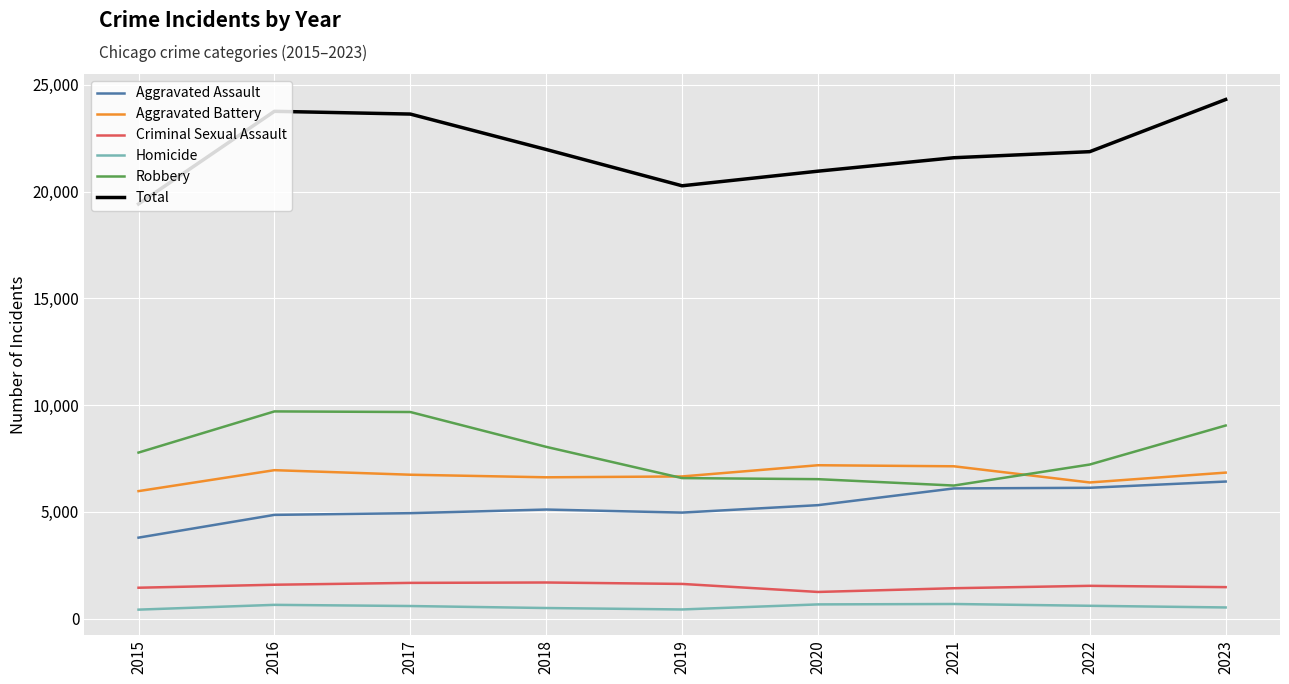

True or false: Aggravated Assault and Criminal Sexual Assault intersect in this chart.

False